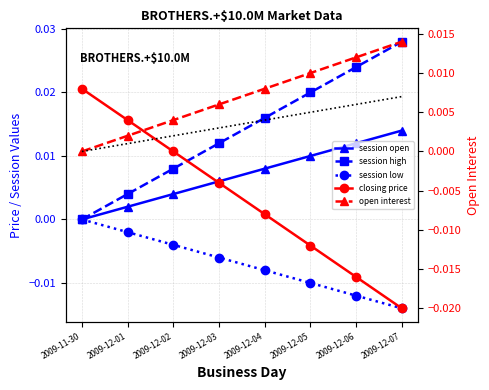

True or false: closing price has a value of -0.0 at 2009-12-04.

True